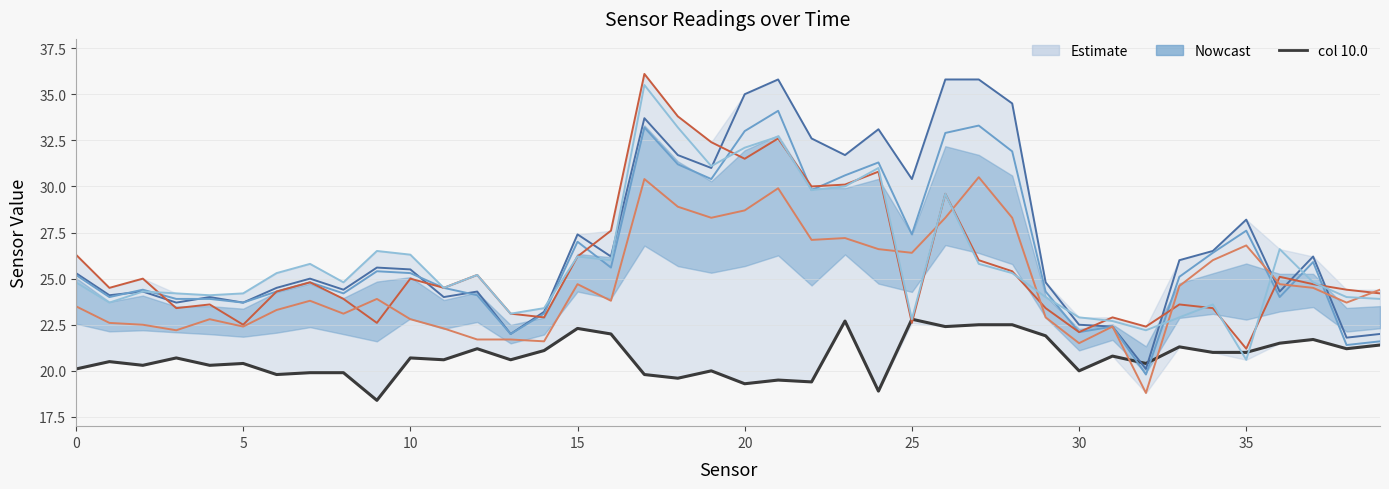

Which has a higher value, 30 or 22?

30